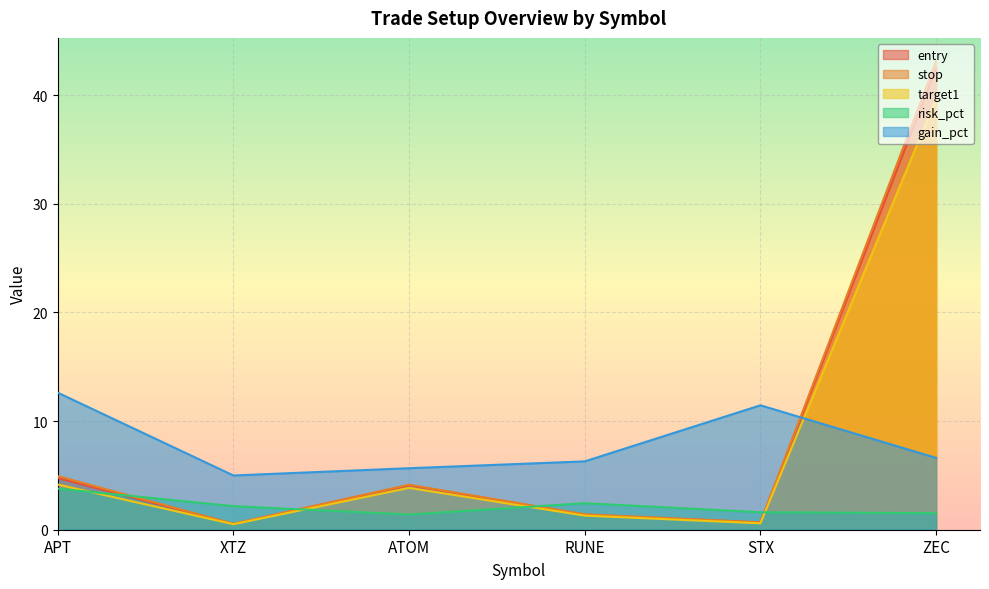

Reading left to right, what are all the values shown in this chart?

entry: 4.8	0.5	4.1	1.4	0.7	42.5
stop: 4.9	0.5	4.1	1.4	0.7	43.1
target1: 4.2	0.5	3.9	1.3	0.6	39.7
risk_pct: 3.8	2.2	1.4	2.4	1.6	1.5
gain_pct: 12.6	5.0	5.7	6.3	11.4	6.6